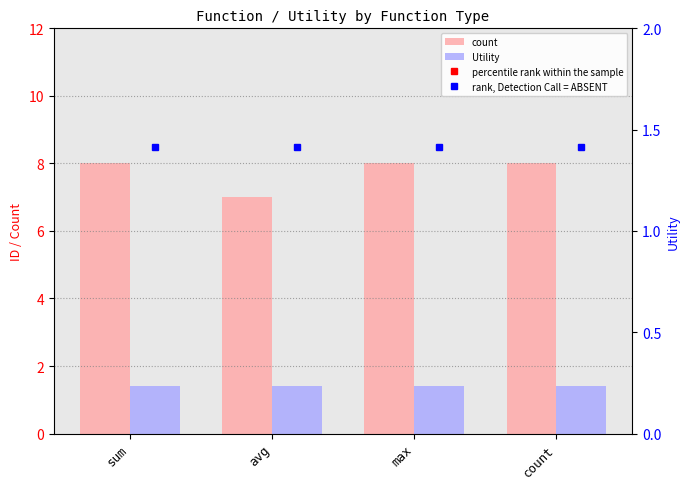

What is the difference between the count values at avg and sum?

1.0